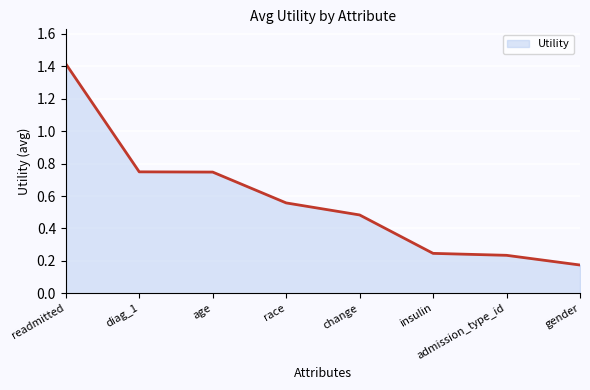

How many series are shown in this chart?

1